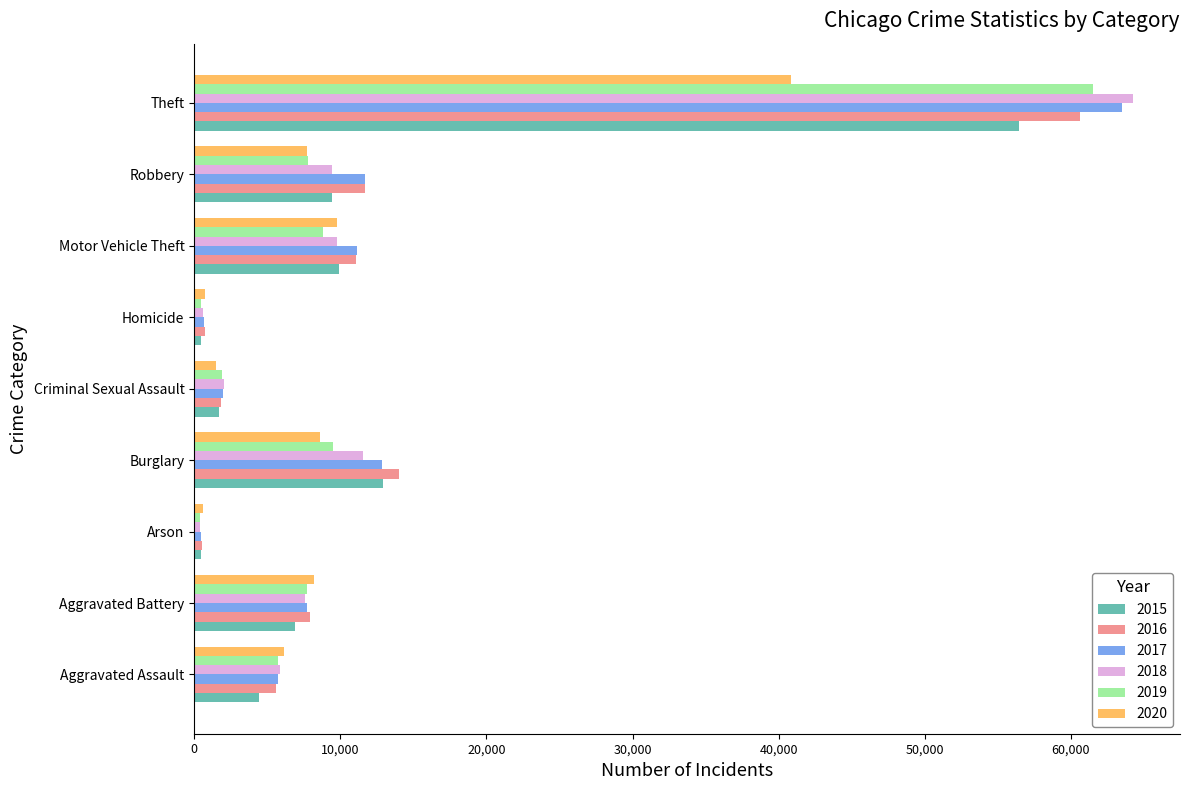

Is the value of 2018 at Aggravated Assault greater than the value of 2016 at Arson?

Yes